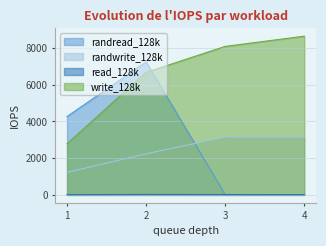

True or false: write_128k has more than 2 points higher than both neighbors.

False